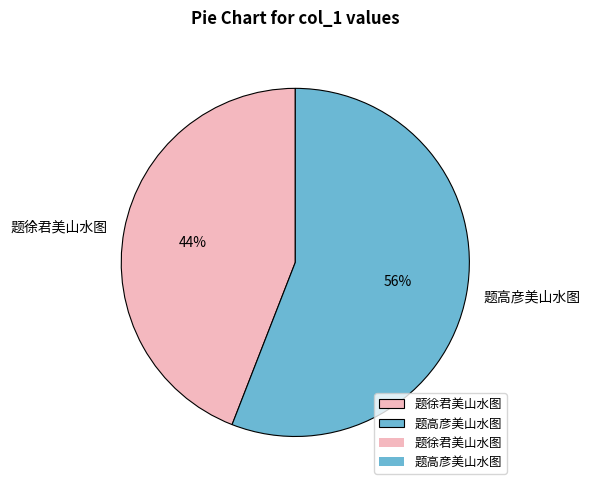

How many slices are in this pie chart?

2